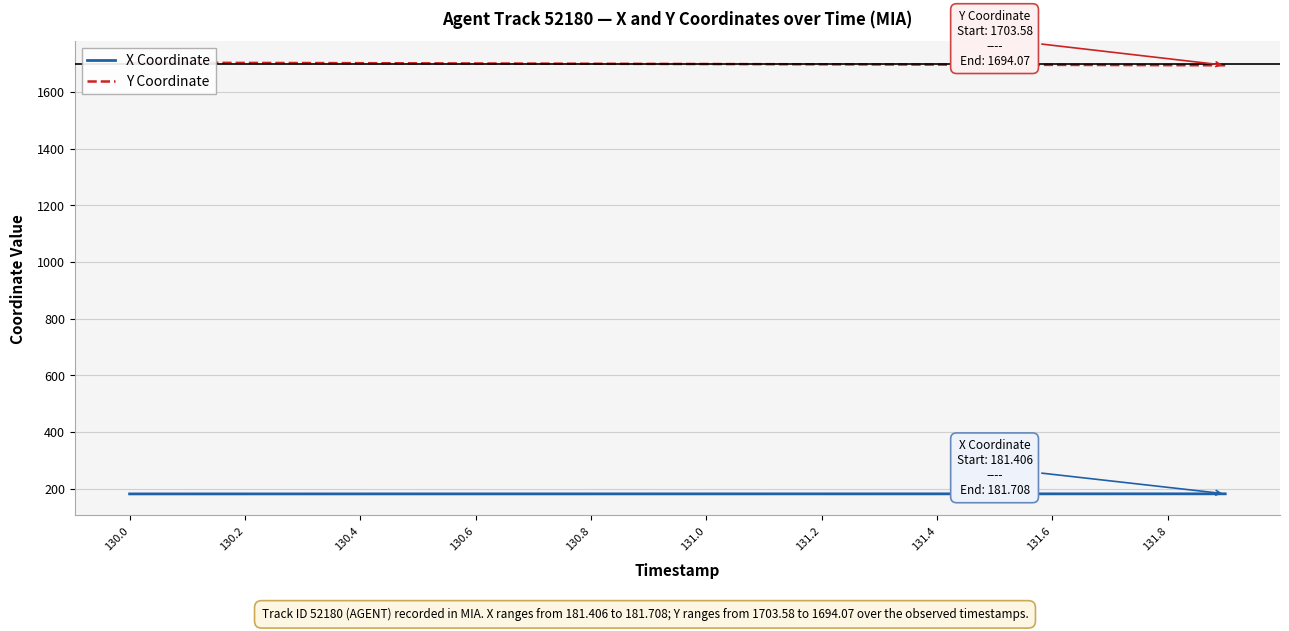

What is the sum of all X Coordinate values?

3631.1